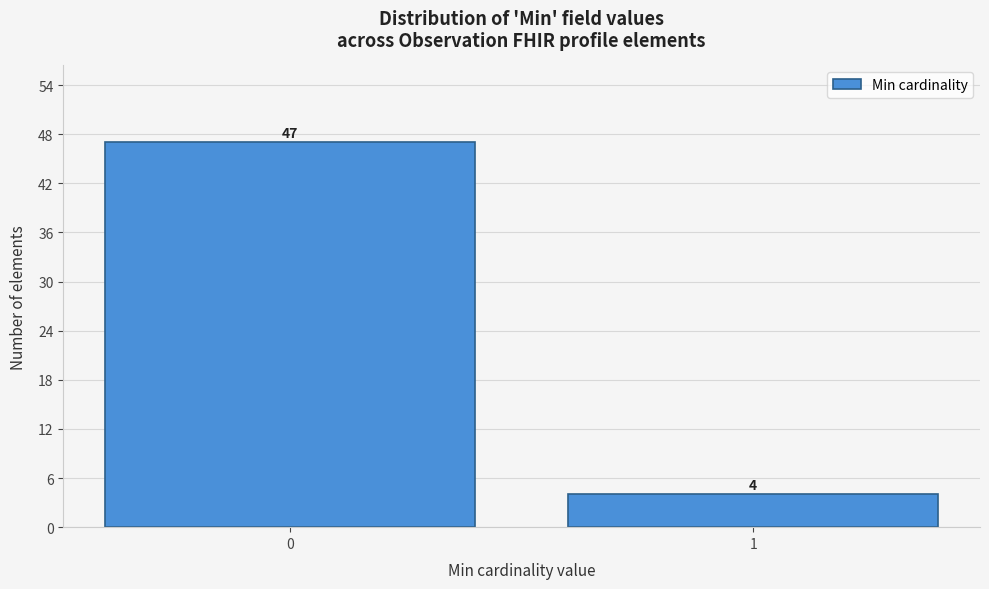

Reading left to right, transcribe all the data shown in this chart.

0=47	1=4